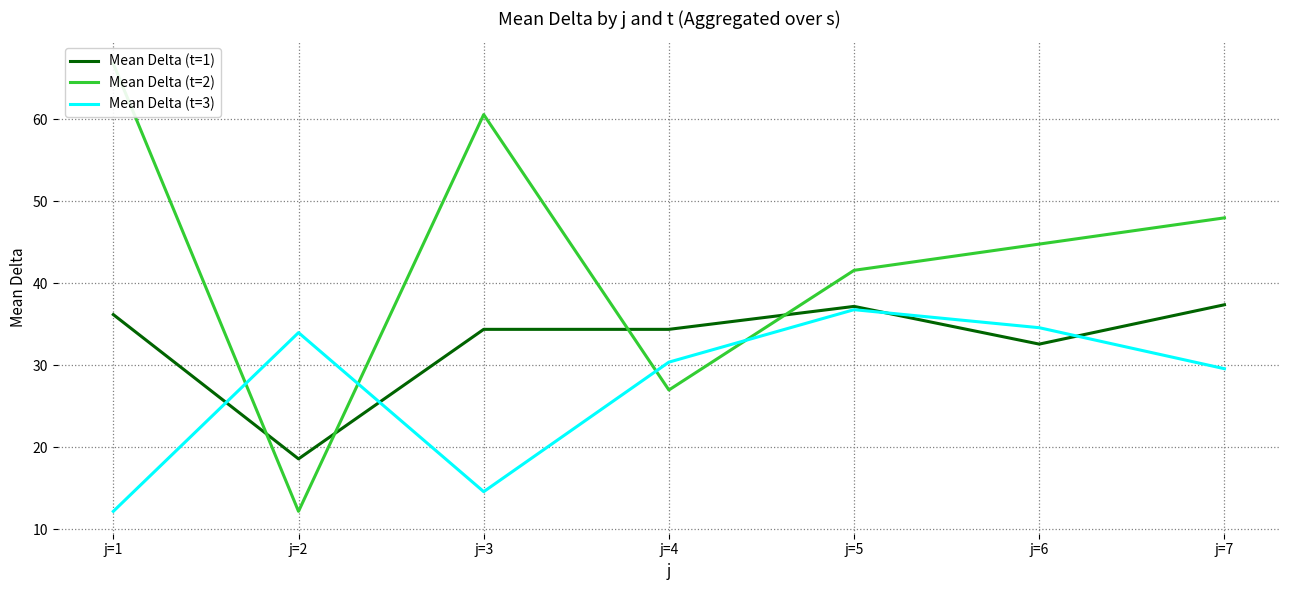

What is the value of the Mean Delta (t=2) point at the 2nd from the left?

12.2